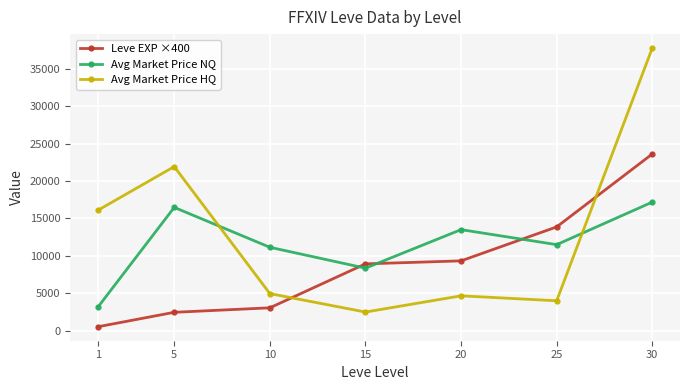

At which category does the chart reach its peak across all series?

30